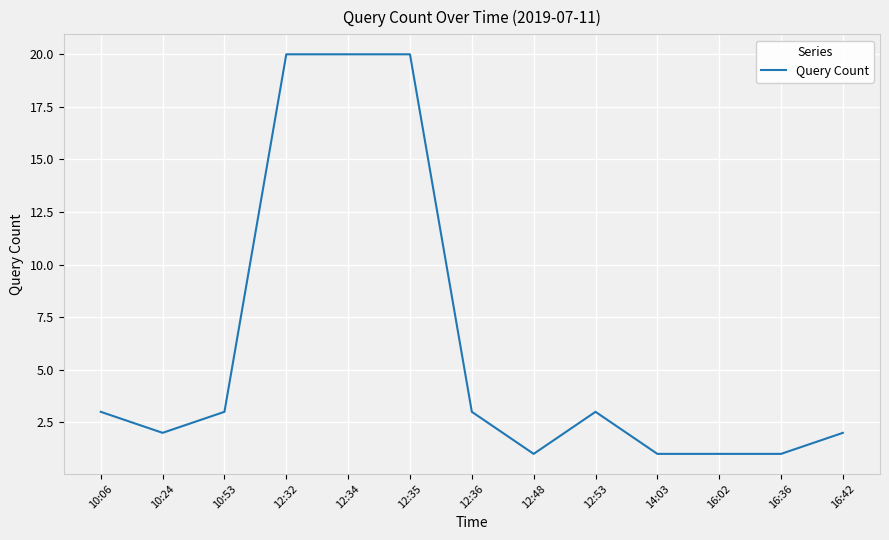

What is the difference between the maximum and minimum values?

19